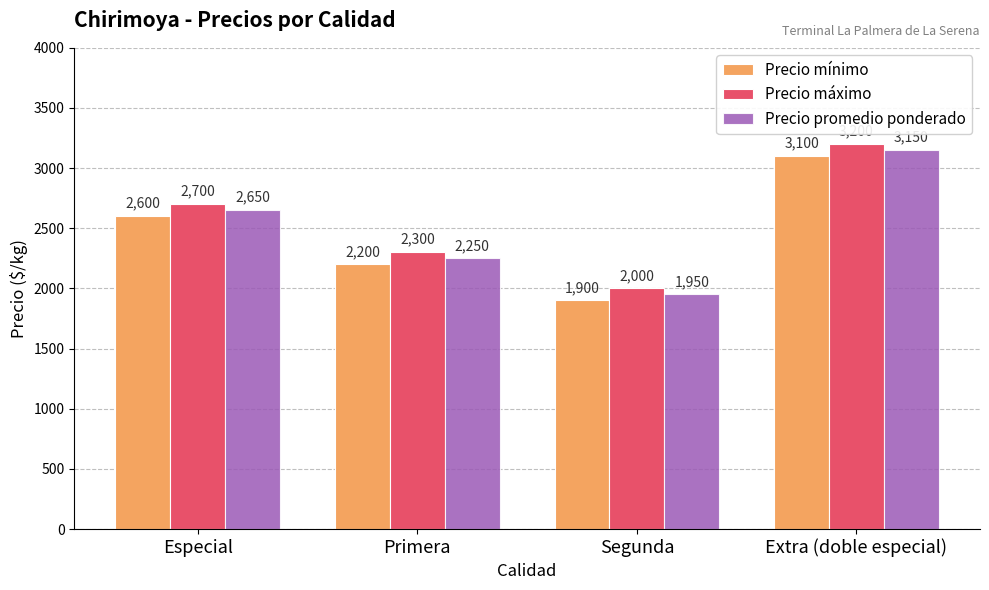

What is the difference between the second highest and second lowest values in the Precio mínimo series?

400